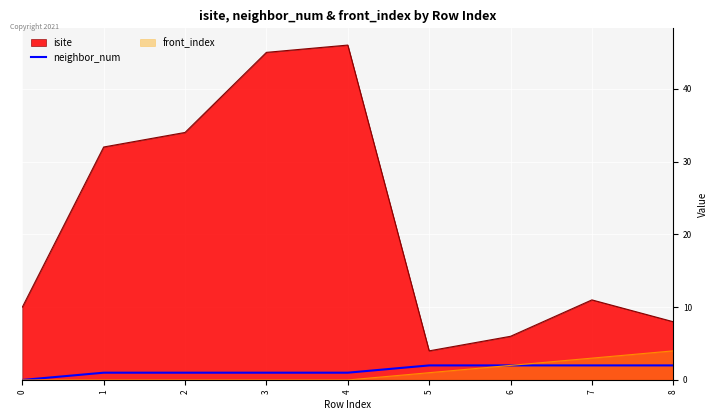

Count the number of data series in this chart.

3